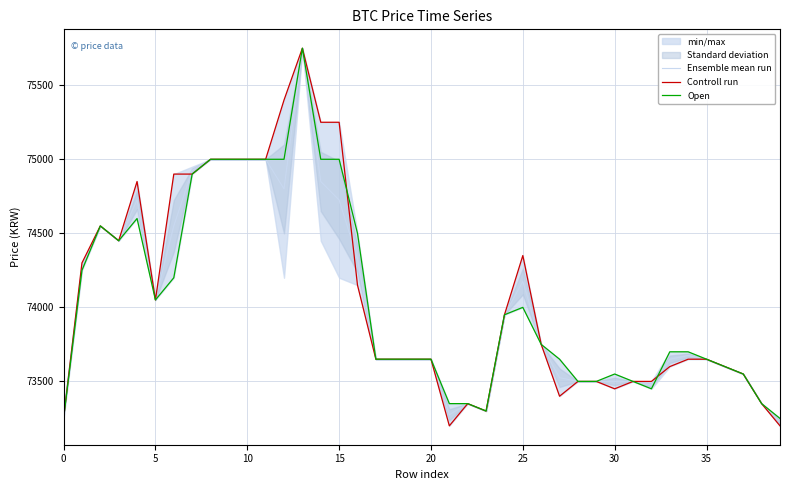

What is the label of the 31st point from the right?

9